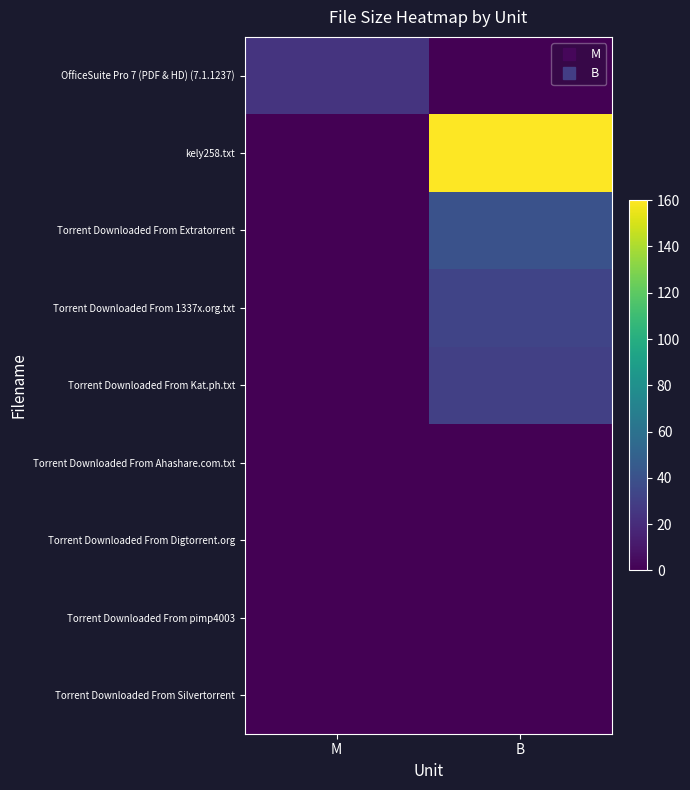

What is the total value across all series at M?

24.4